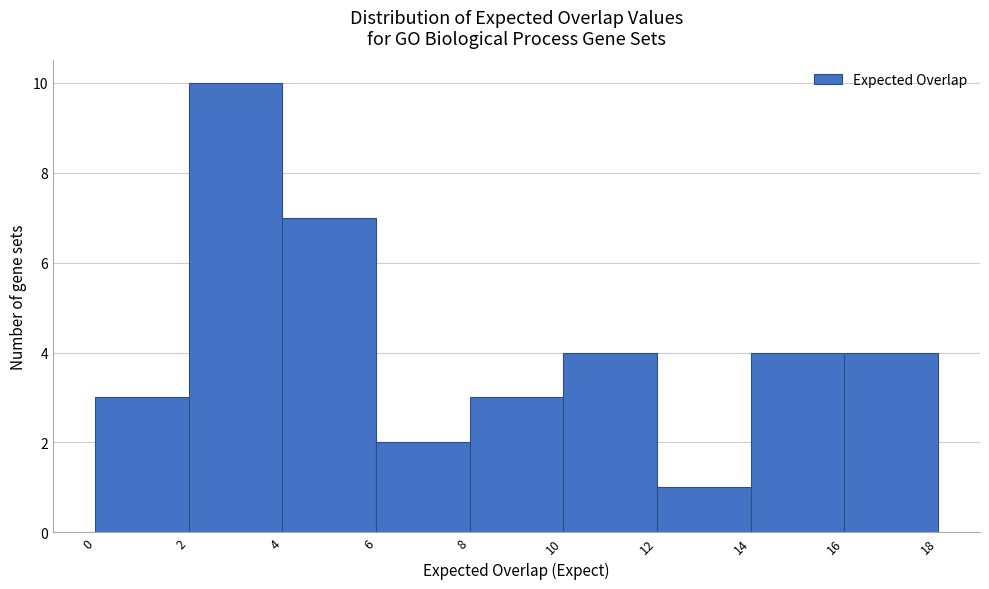

Reading left to right, transcribe this chart: for each bar, give the range it covers on the x-axis and its height. The values are not printed on the chart, so give them approximately, as read against the axis.

0 to 2: 3
2 to 4: 10
4 to 6: 7
6 to 8: 2
8 to 10: 3
10 to 12: 4
12 to 14: 1
14 to 16: 4
16 to 18: 4